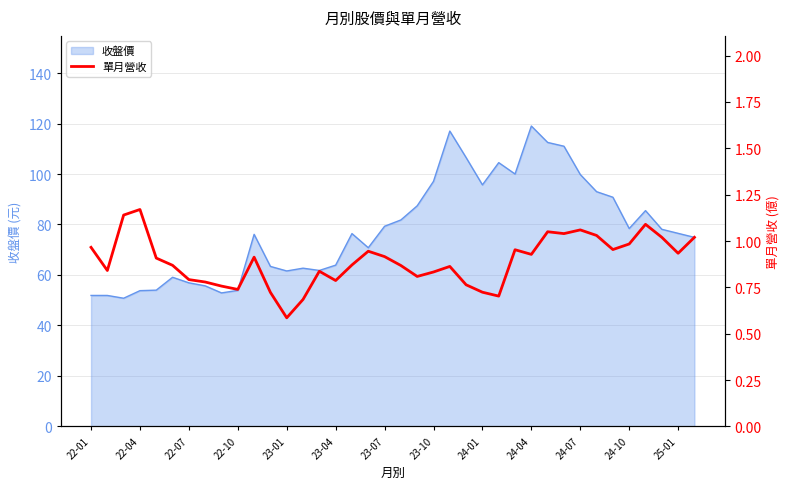

Reading left to right, transcribe all the data shown in this chart.

1.0	0.8	1.1	1.2	0.9	0.9	0.8	0.8	0.8	0.7	0.9	0.7	0.6	0.7	0.8	0.8	0.9	0.9	0.9	0.9	0.8	0.8	0.9	0.8	0.7	0.7	1.0	0.9	1.1	1.0	1.1	1.0	1.0	1.0	1.1	1.0	0.9	1.0